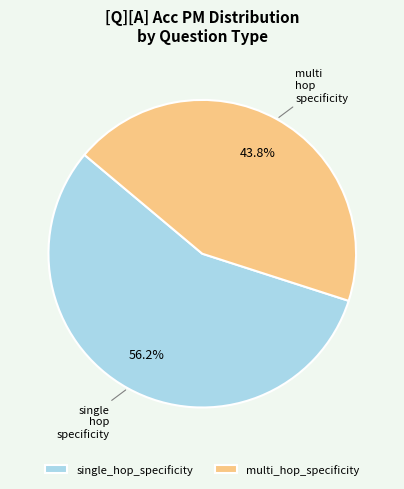

Does any single category account for the majority?

Yes